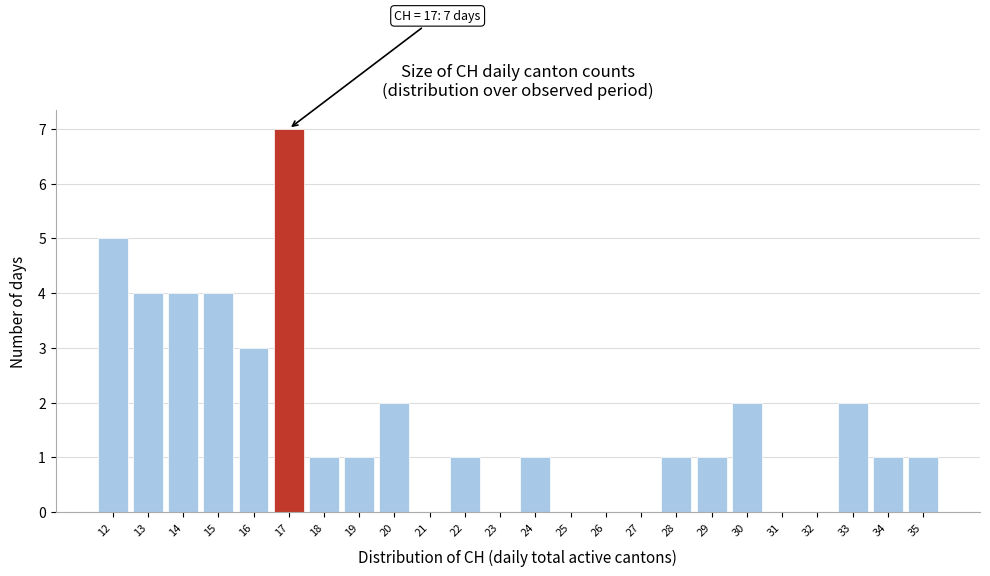

Which range on the x-axis has the tallest bar?

16.5 to 17.5